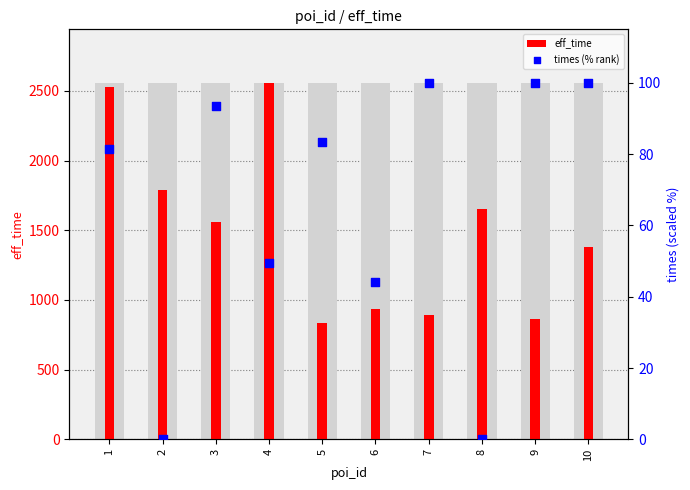

Which series reaches the minimum Y coordinate?

times (% rank)